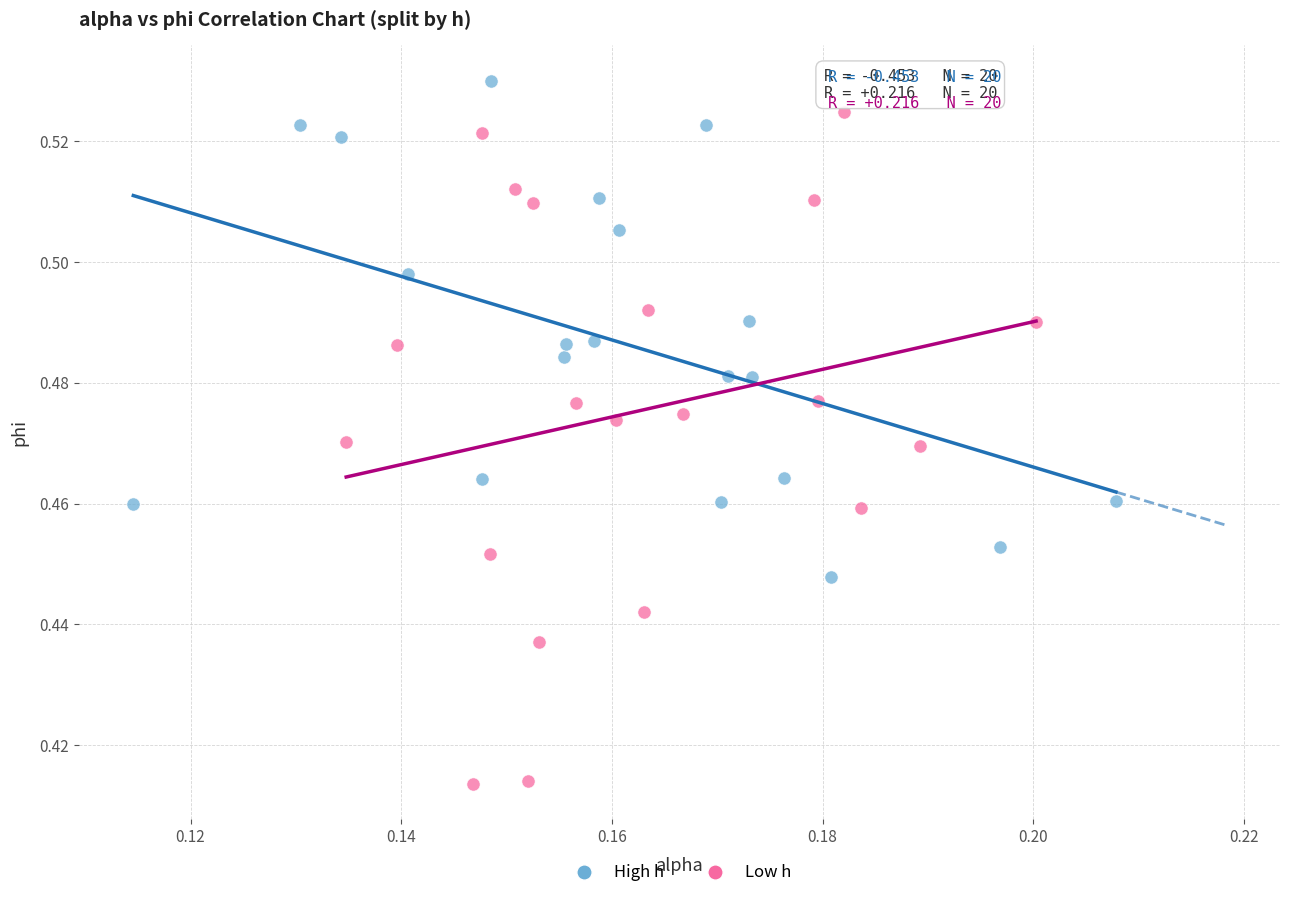

Which series contains the highest Y value?

High h